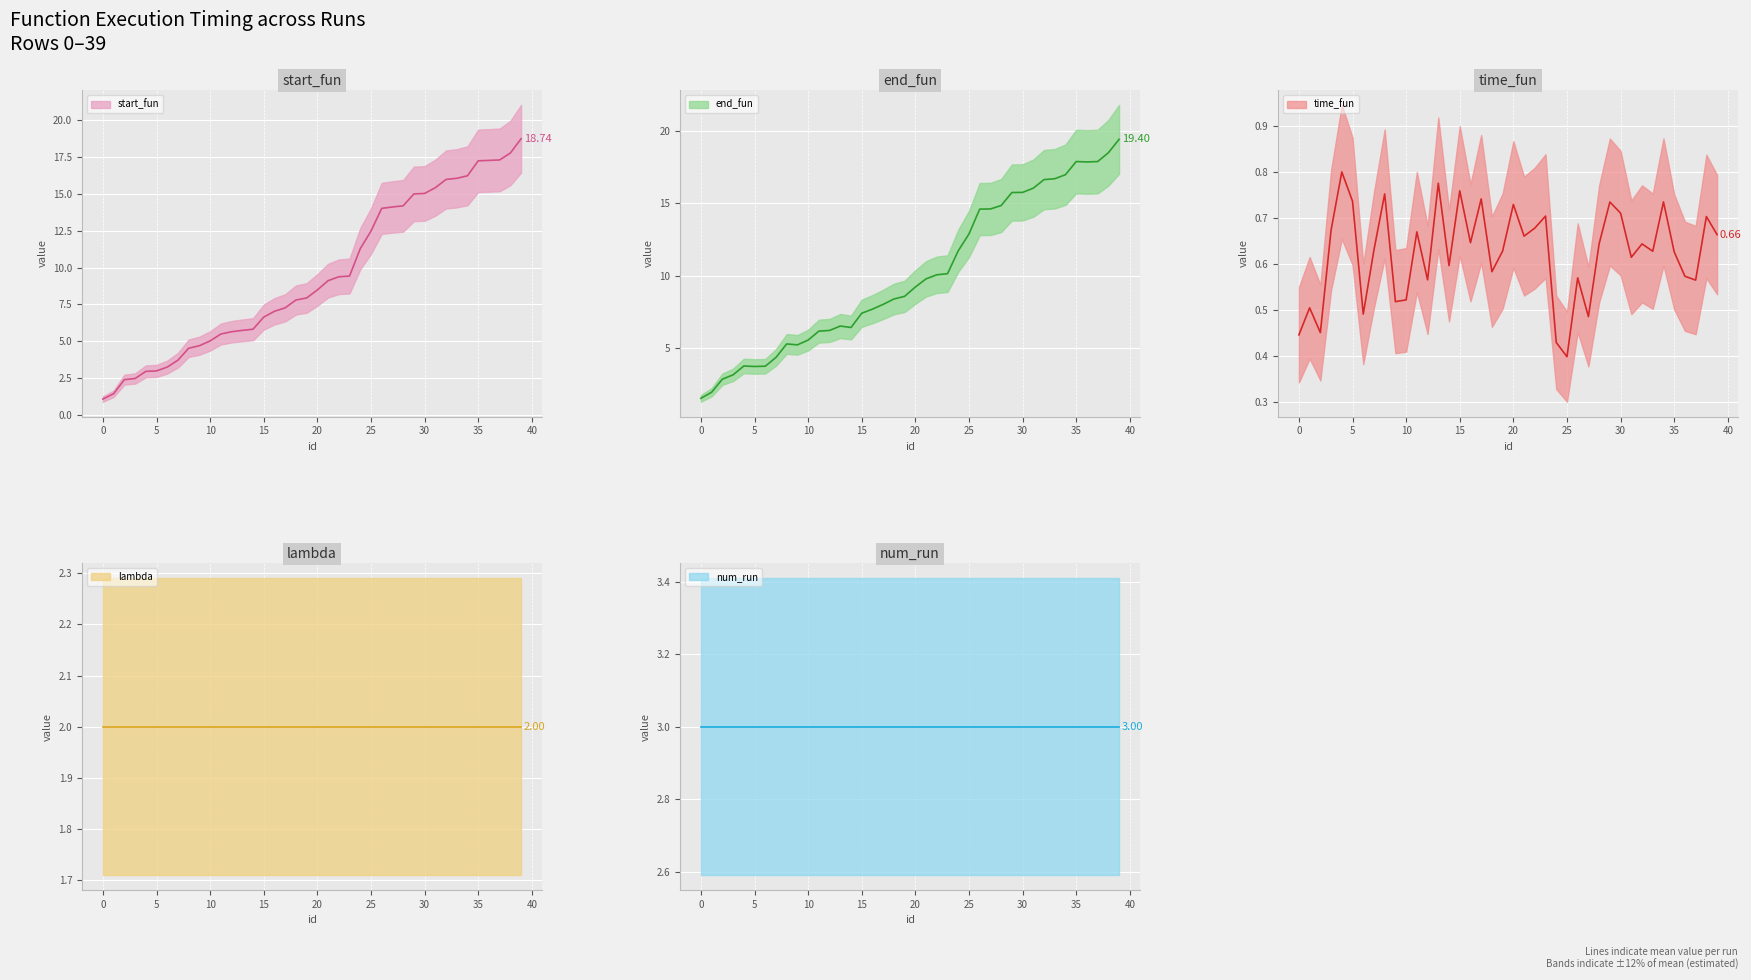

What are all the series names shown in the legend?

start_fun, end_fun, time_fun, lambda, num_run